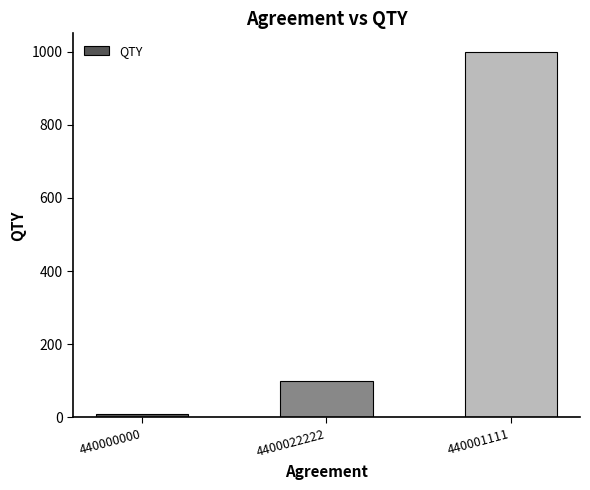

How many data points are less than 100?

1